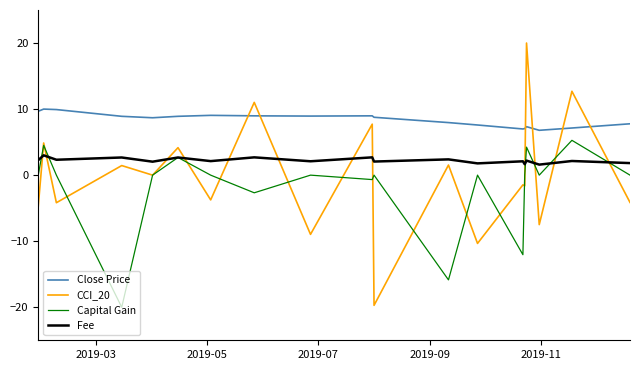

Does the chart have visible grid lines?

No